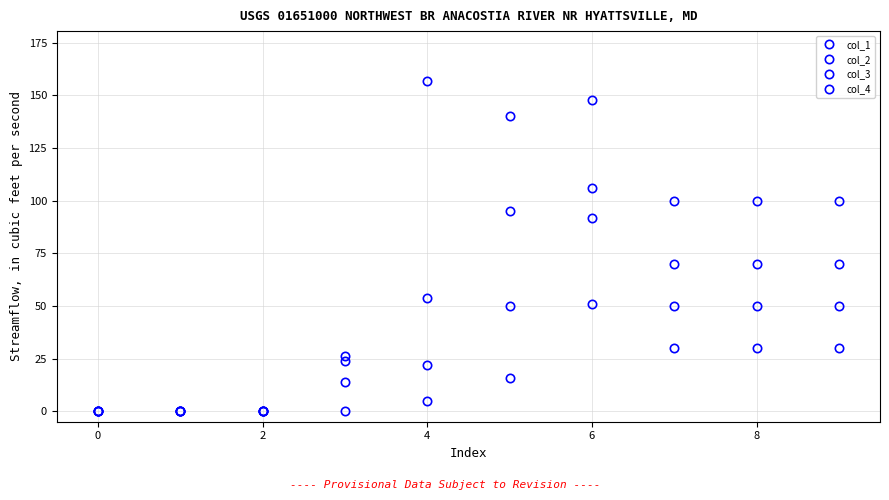

Which series has the largest range (max minus min)?

col_4